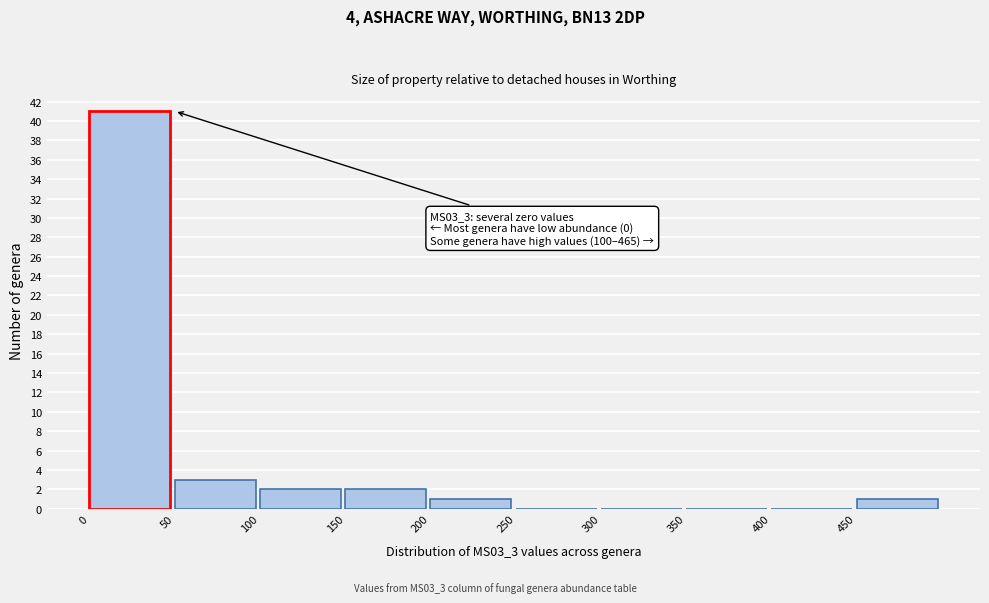

Over which range of the x-axis is the bar tallest?

0 to 50